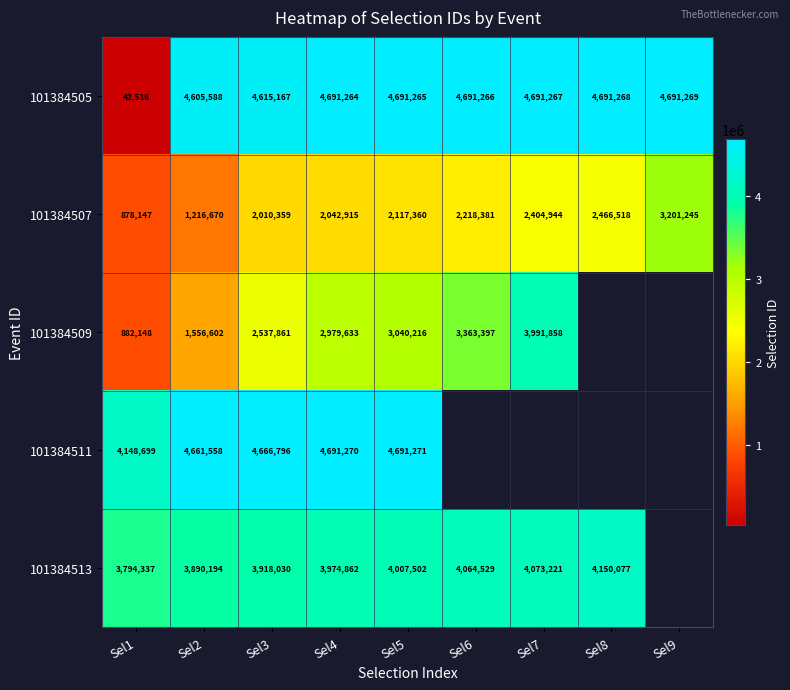

How many values in the 101384507 series are below 2117360?

4